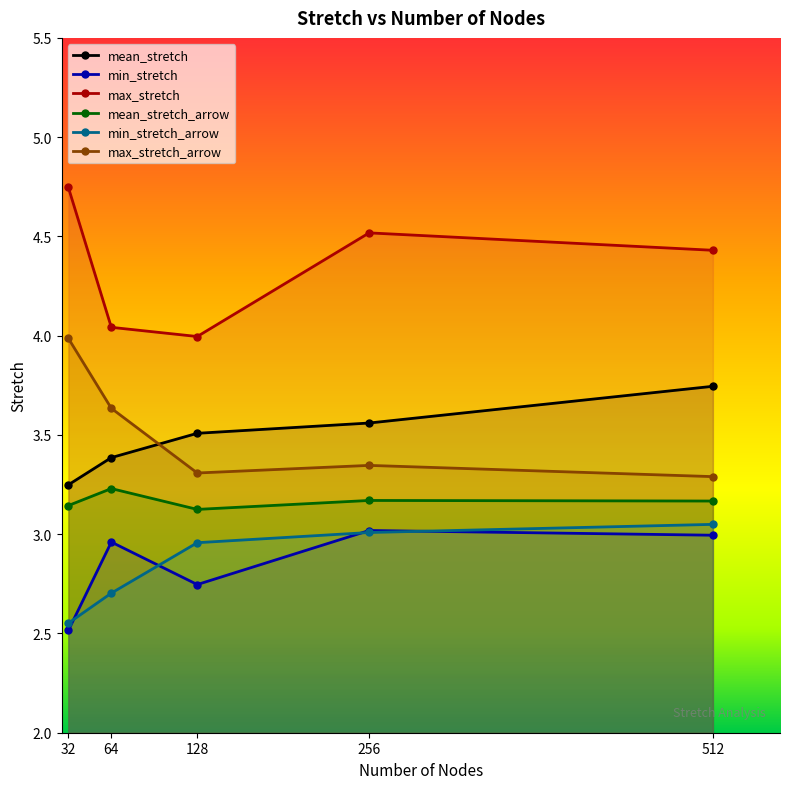

At which label does mean_stretch reach its minimum?

32